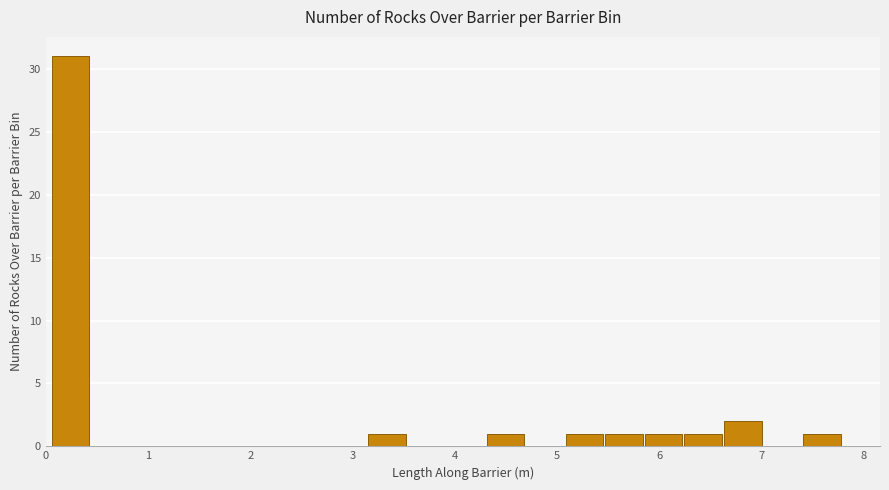

Read against the x-axis, roughly where is the centre of the tallest bar?

0.2